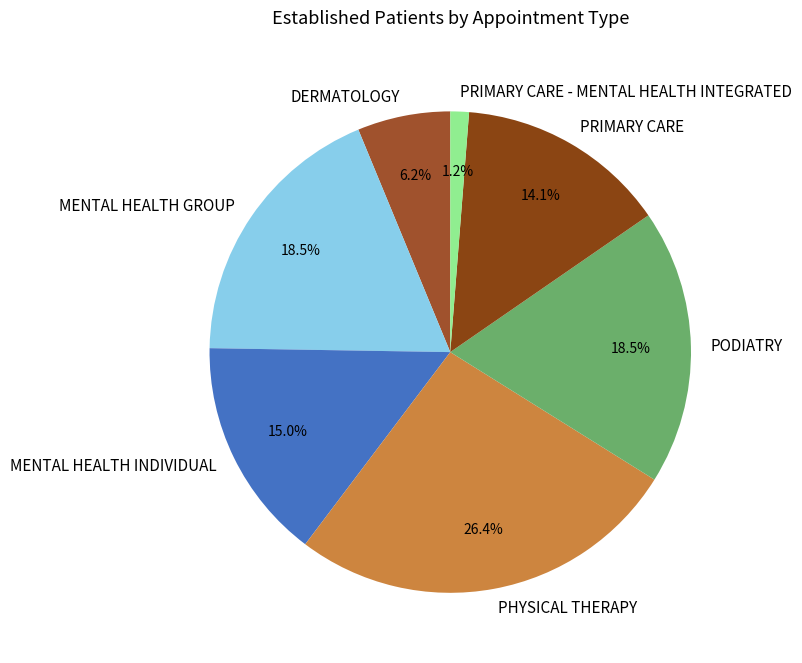

Which has a higher value, MENTAL HEALTH GROUP or PRIMARY CARE - MENTAL HEALTH INTEGRATED?

MENTAL HEALTH GROUP